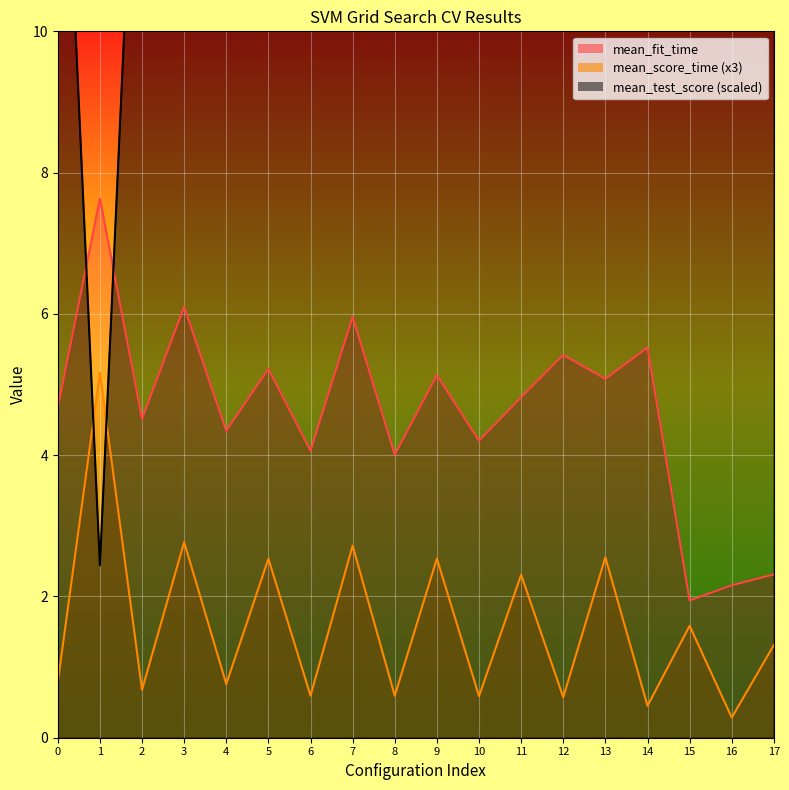

What is the lowest value of the mean_test_score series?

2.4